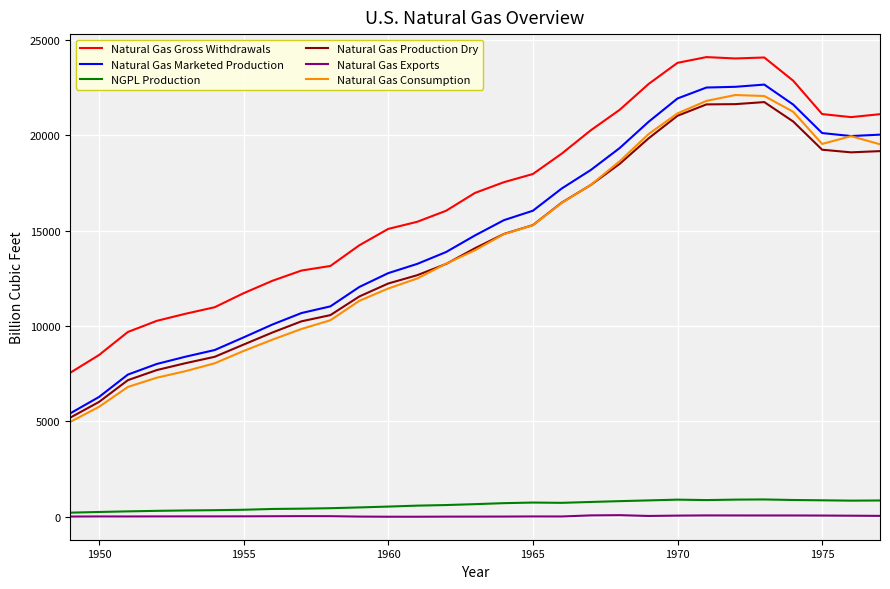

True or false: Natural Gas Marketed Production and Natural Gas Exports intersect in this chart.

False